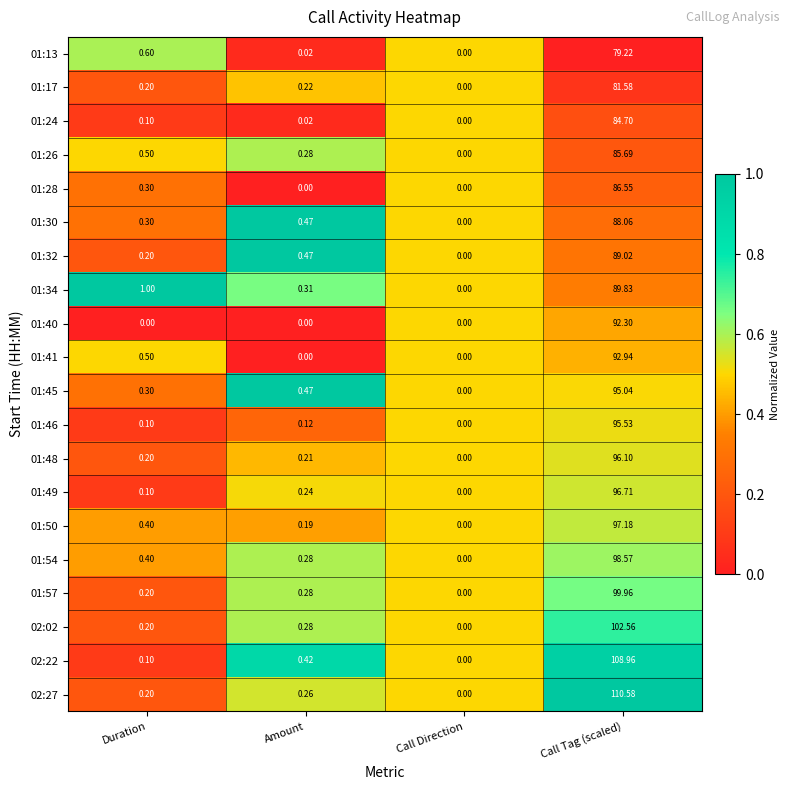

Where is 01:41 nearest to the value 46?

Duration